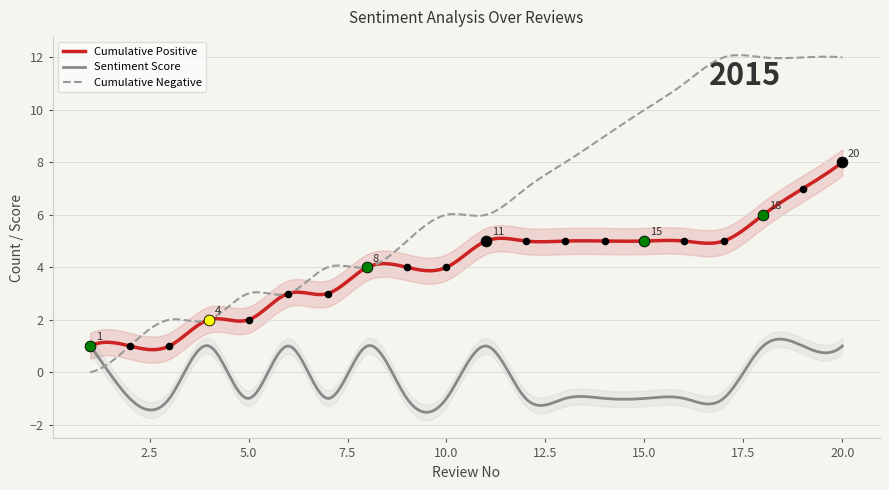

Which series reaches the minimum Y coordinate?

Sentiment Score